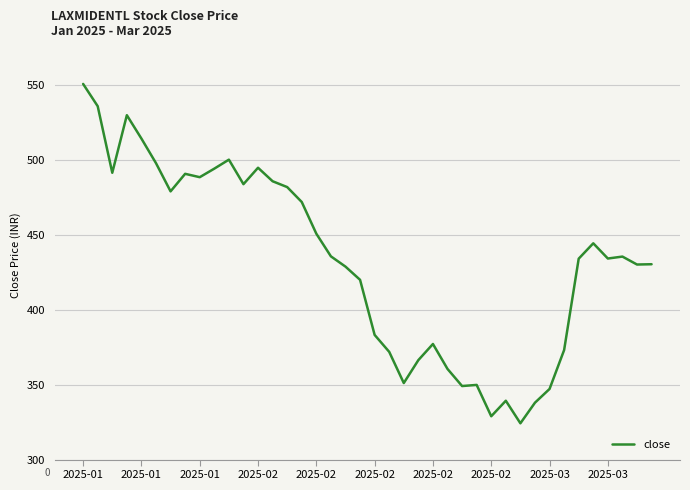

What is the difference between the maximum and minimum values?

226.3